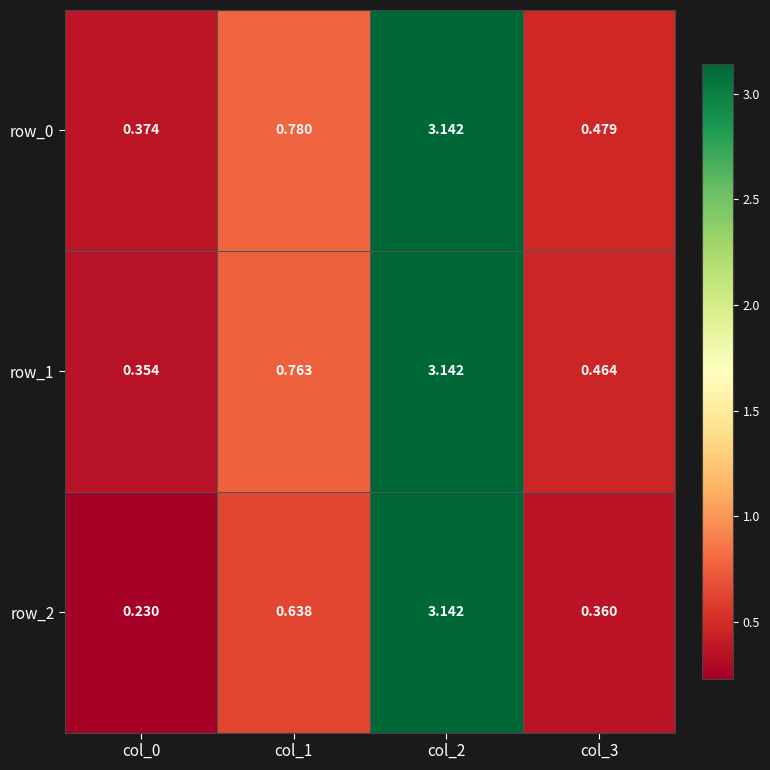

Is the value of row_1 at col_0 greater than the value of row_0 at col_0?

No